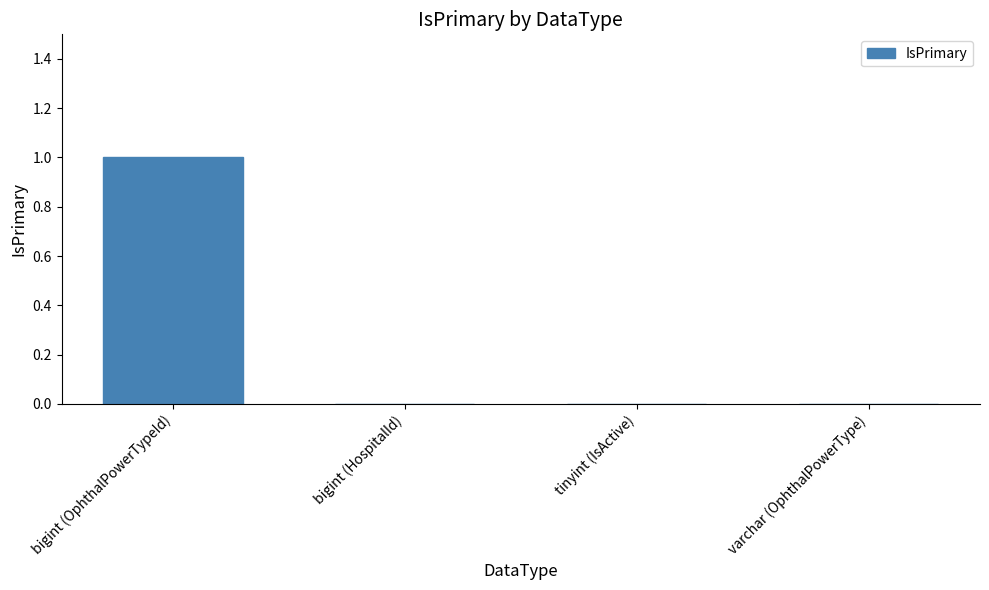

True or false: the data shows 2 at bigint (OphthalPowerTypeId).

False